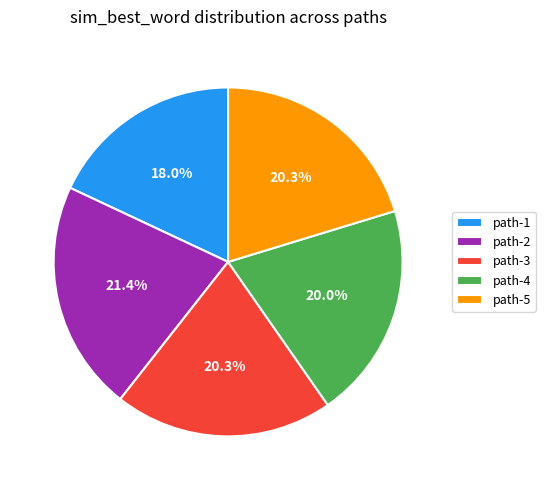

Is the sum of path-4 and path-5 greater than half?

No